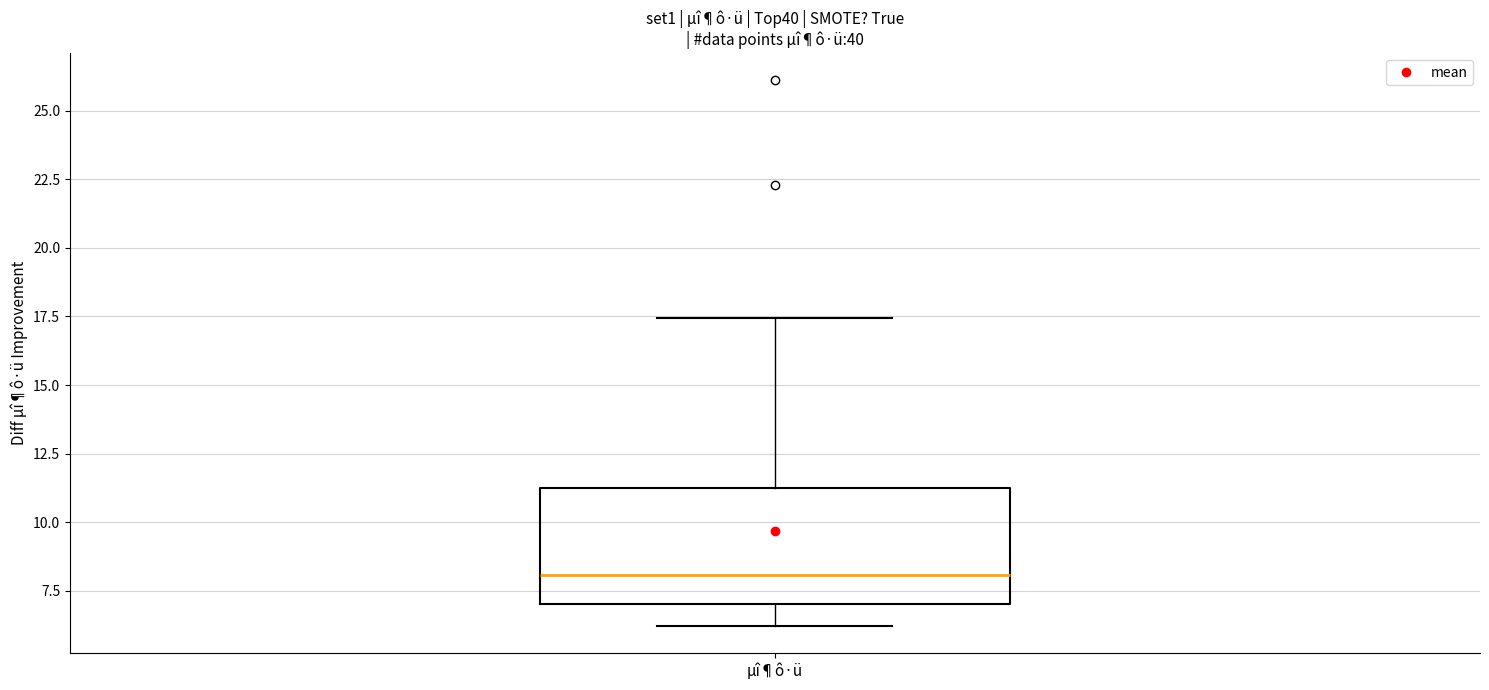

Transcribe this box plot: give where the median line is, the range the box spans, and where the two whiskers end, as read against the y-axis. The values are not printed on the chart, so give them approximately, as read against the axis.

median 8.0, box 7.0 to 11.0, whiskers 6.0 to 17.5